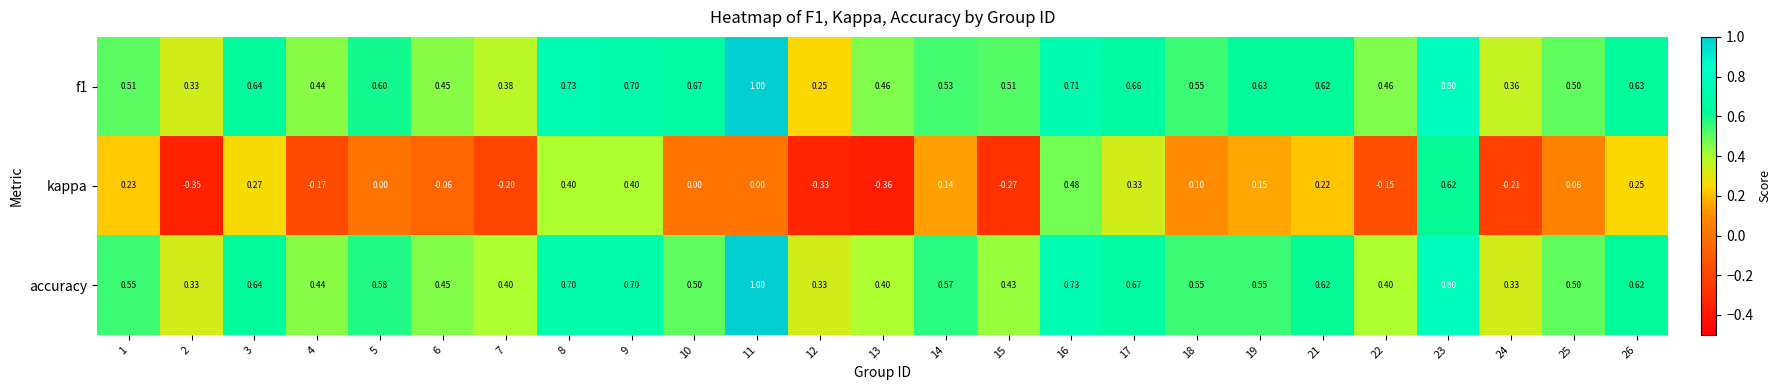

At 14, list the series in order from smallest to largest.

kappa, f1, accuracy